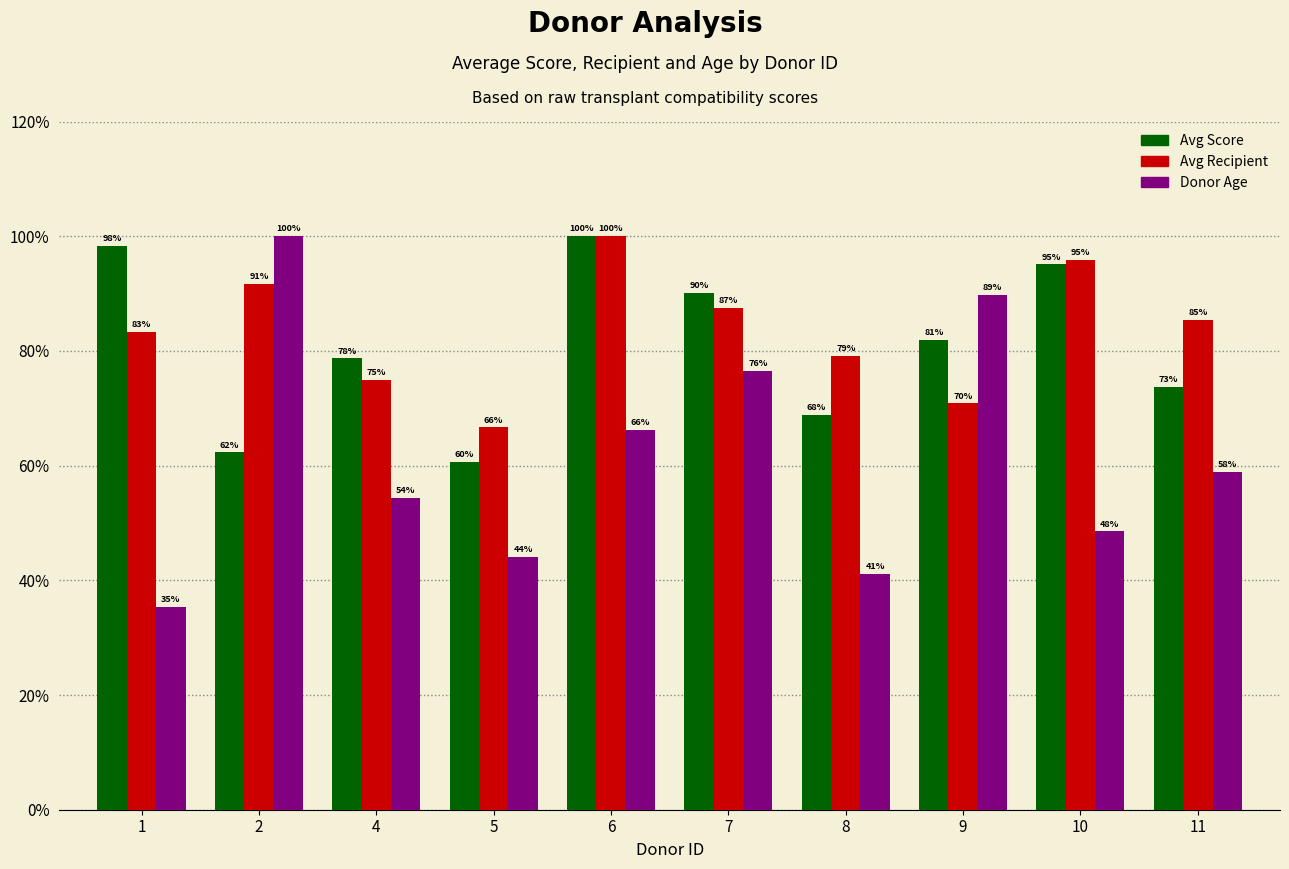

Rank the categories by Avg Recipient value from highest to lowest.

6, 10, 2, 7, 11, 1, 8, 4, 9, 5